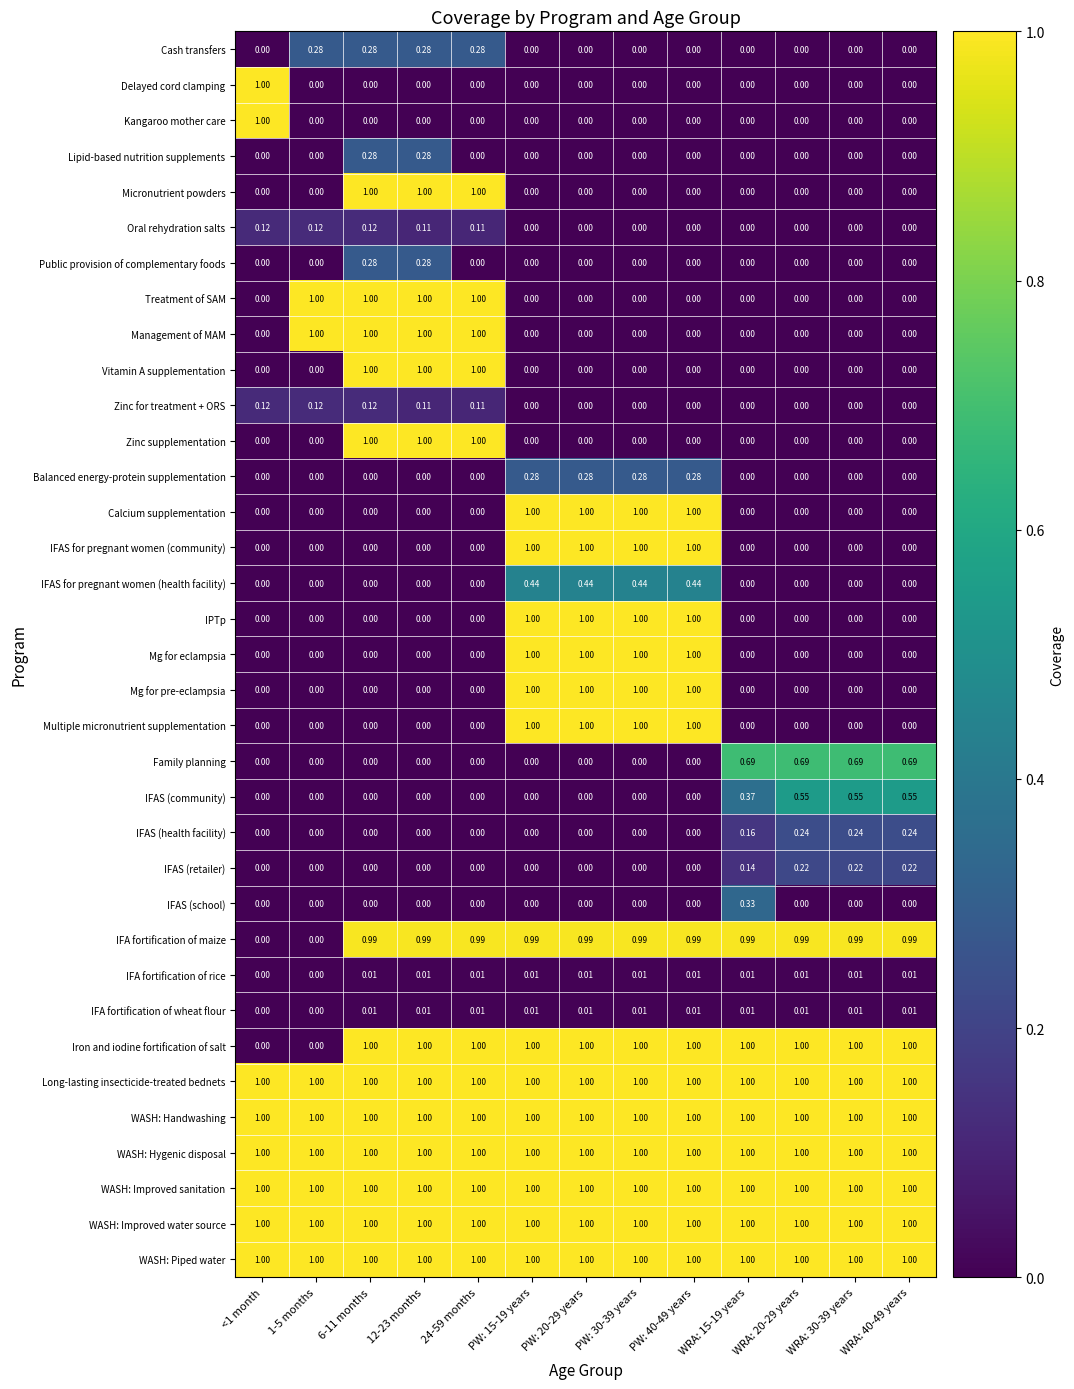

Is the value of Mg for eclampsia at PW: 20-29 years greater than the value of Management of MAM at PW: 30-39 years?

Yes